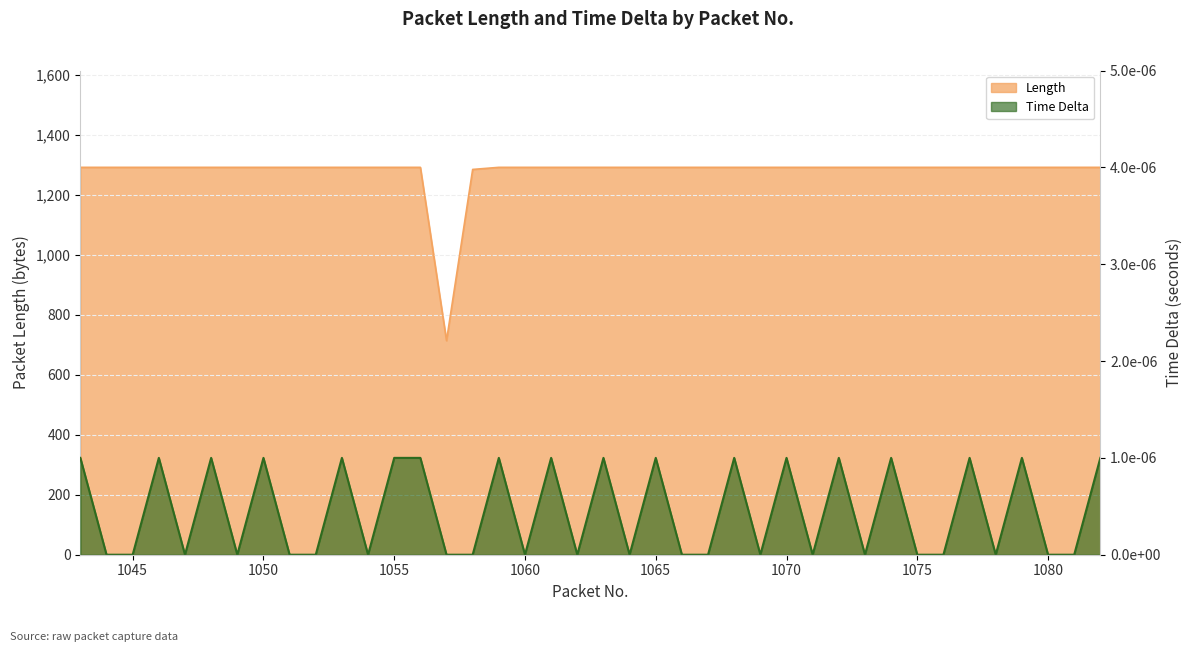

Reading right to left, extract all data points from this chart.

Length: 1082=1292.0	1081=1292.0	1080=1292.0	1079=1292.0	1078=1292.0	1077=1292.0	1076=1292.0	1075=1292.0	1074=1292.0	1073=1292.0	1072=1292.0	1071=1292.0	1070=1292.0	1069=1292.0	1068=1292.0	1067=1292.0	1066=1292.0	1065=1292.0	1064=1292.0	1063=1292.0	1062=1292.0	1061=1292.0	1060=1292.0	1059=1292.0	1058=1285.0	1057=714.0	1056=1292.0	1055=1292.0	1054=1292.0	1053=1292.0	1052=1292.0	1051=1292.0	1050=1292.0	1049=1292.0	1048=1292.0	1047=1292.0	1046=1292.0	1045=1292.0	1044=1292.0	1043=1292.0
Time Delta: 1082=0.0	1081=0.0	1080=0.0	1079=0.0	1078=0.0	1077=0.0	1076=0.0	1075=0.0	1074=0.0	1073=0.0	1072=0.0	1071=0.0	1070=0.0	1069=0.0	1068=0.0	1067=0.0	1066=0.0	1065=0.0	1064=0.0	1063=0.0	1062=0.0	1061=0.0	1060=0.0	1059=0.0	1058=0.0	1057=0.0	1056=0.0	1055=0.0	1054=0.0	1053=0.0	1052=0.0	1051=0.0	1050=0.0	1049=0.0	1048=0.0	1047=0.0	1046=0.0	1045=0.0	1044=0.0	1043=0.0